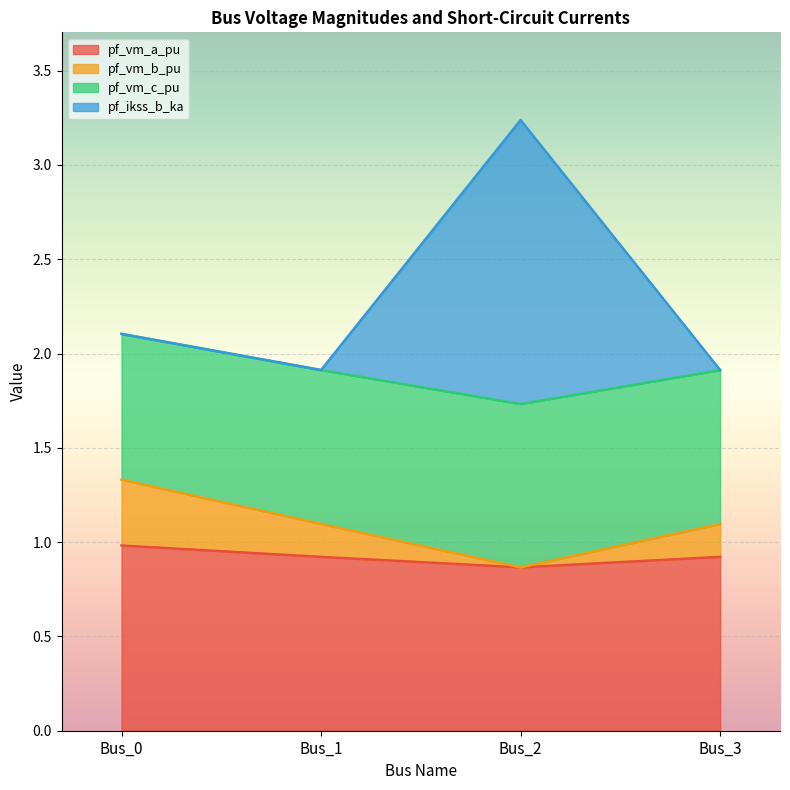

Which has a higher value, Bus_1 or Bus_2?

Bus_1